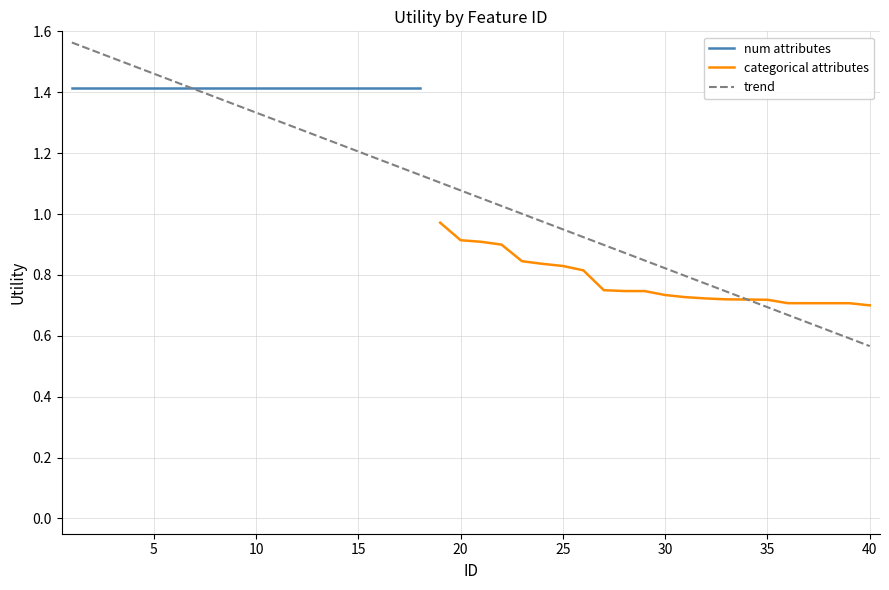

What is the approximate value at 13?

1.4